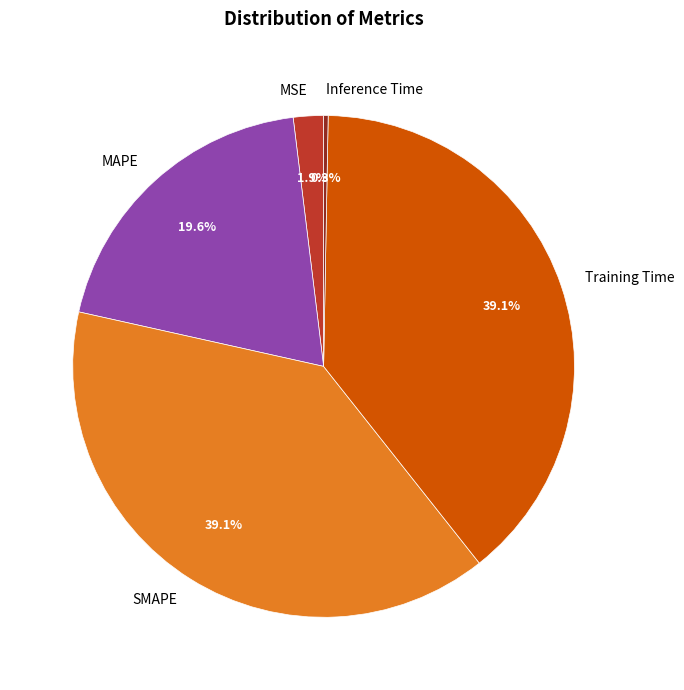

Which slice is the smallest?

Inference Time